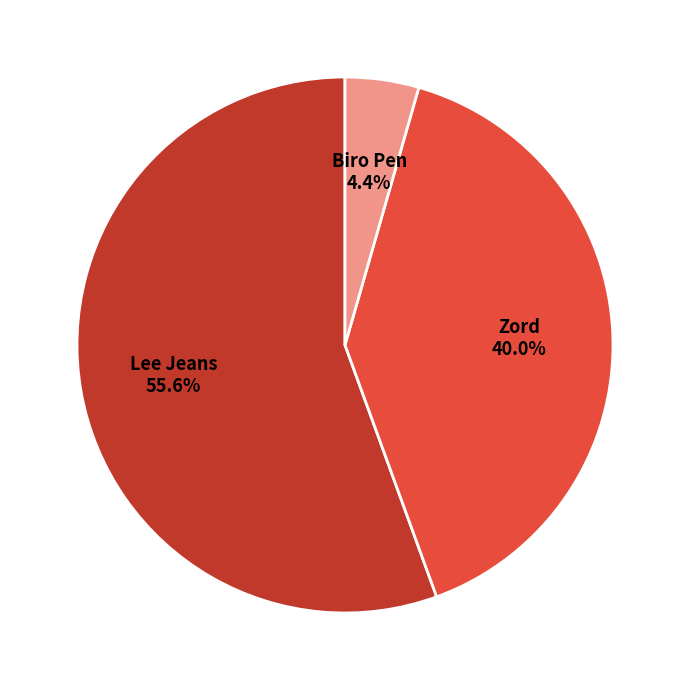

Combined, do Zord and Biro Pen account for over 50%?

No